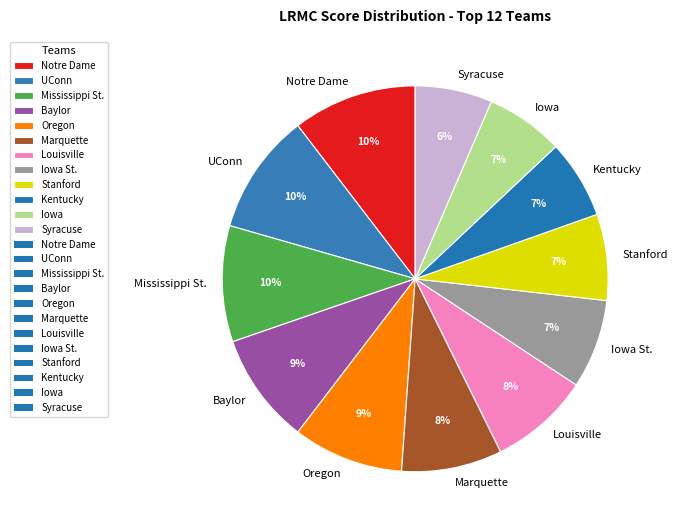

What percentage is the Syracuse slice, to the nearest percent?

6%